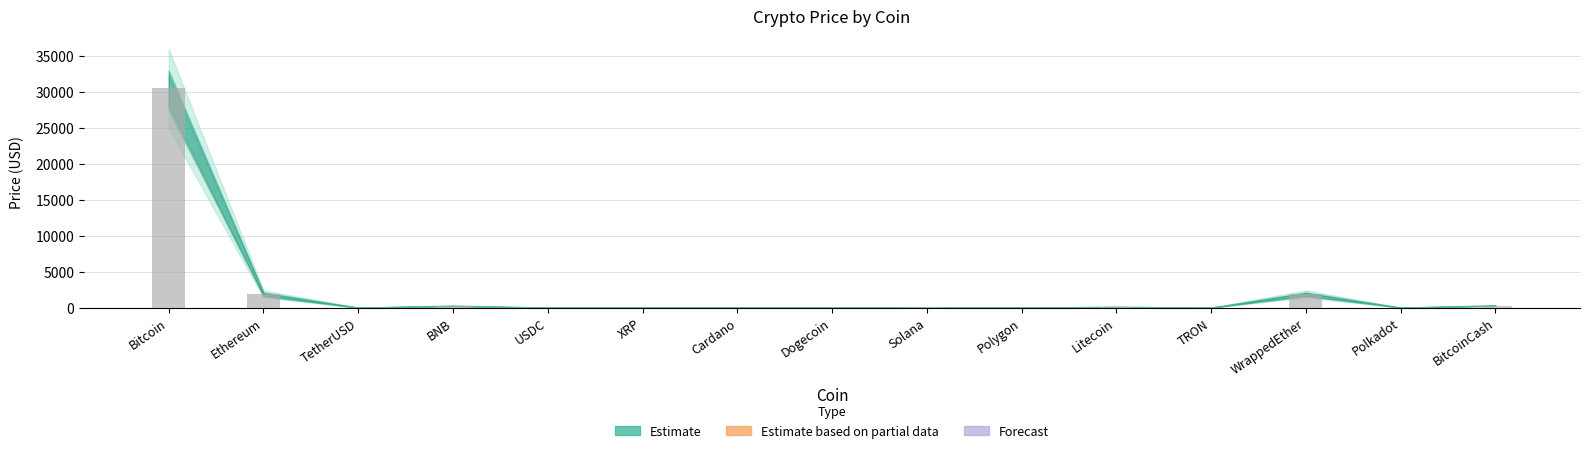

True or false: the data shows 1882.2 at Ethereum.

True